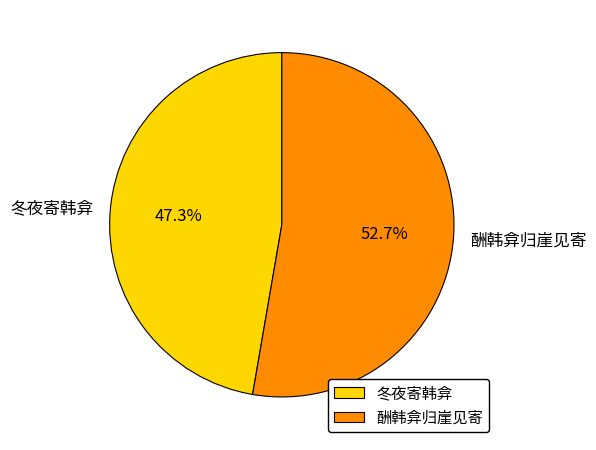

To the nearest percent, what portion does 冬夜寄韩弇 represent?

47%